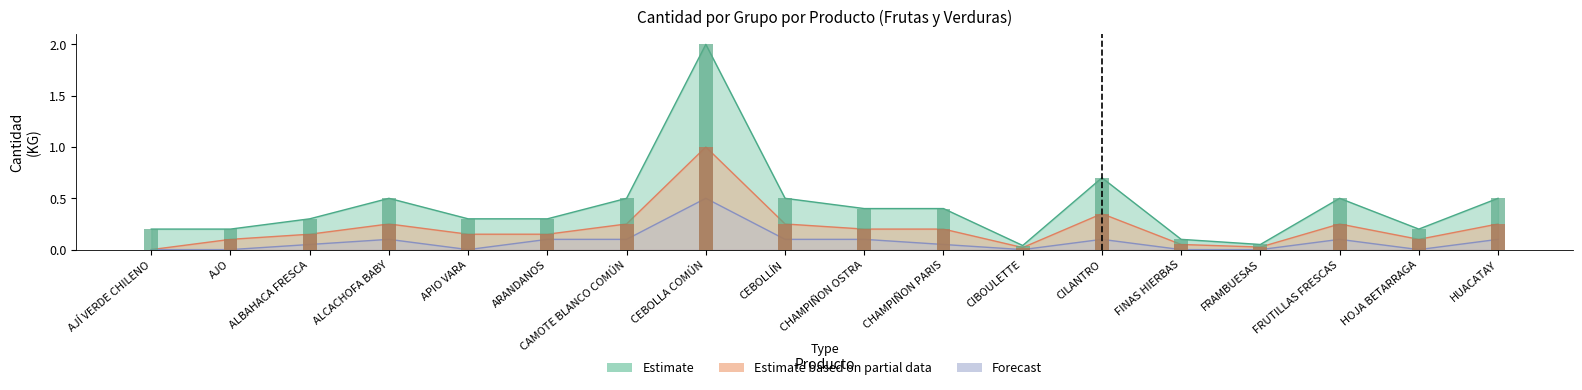

What position from the right is HUACATAY?

1